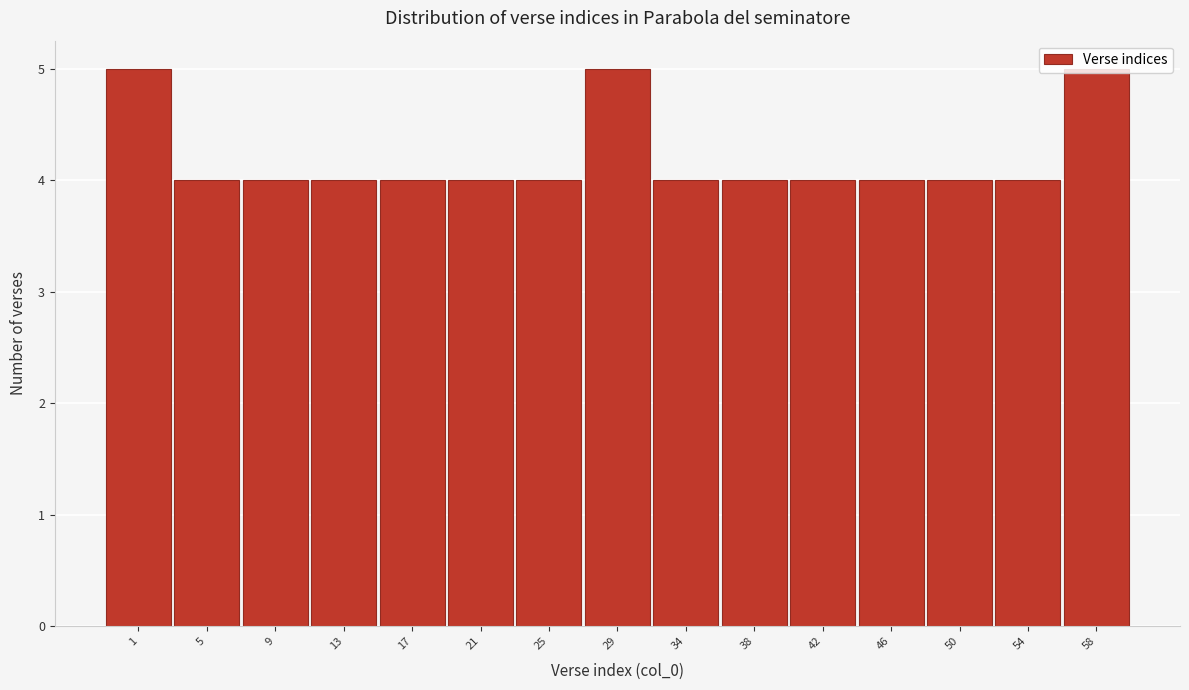

What is the greatest value displayed?

5